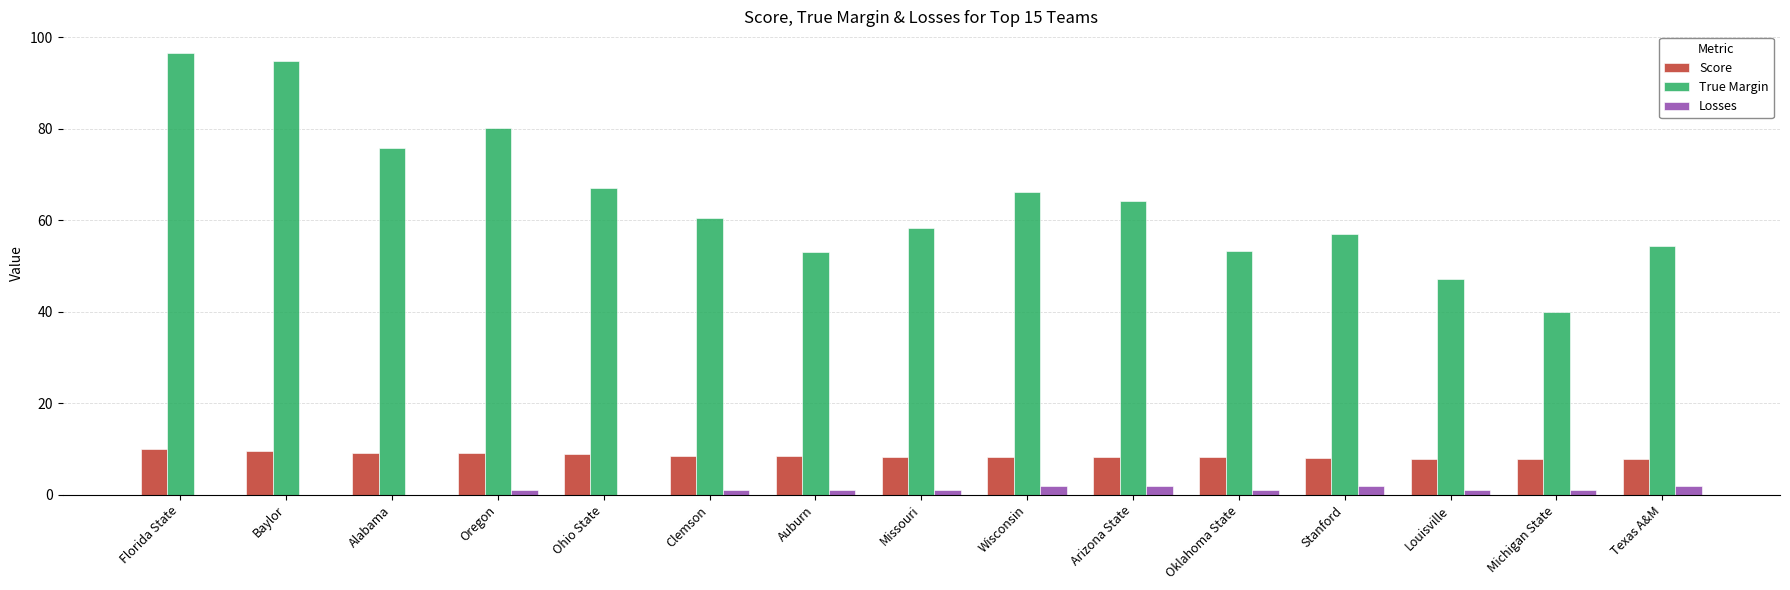

Is it true that True Margin equals 54.4 at Texas A&M?

True